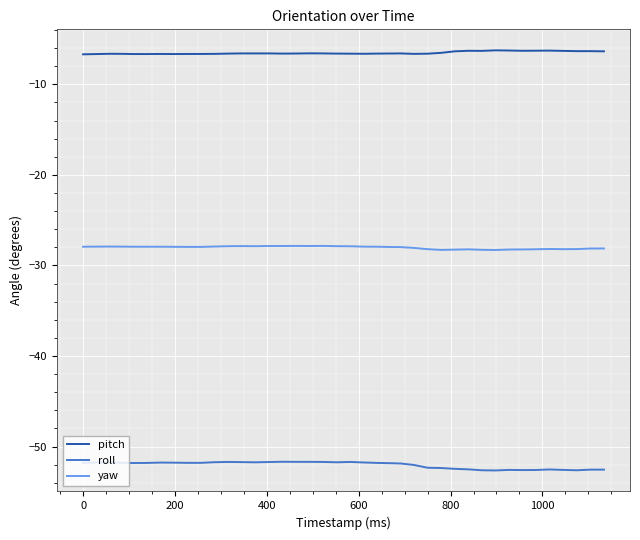

True or false: yaw and pitch cross at least once.

False